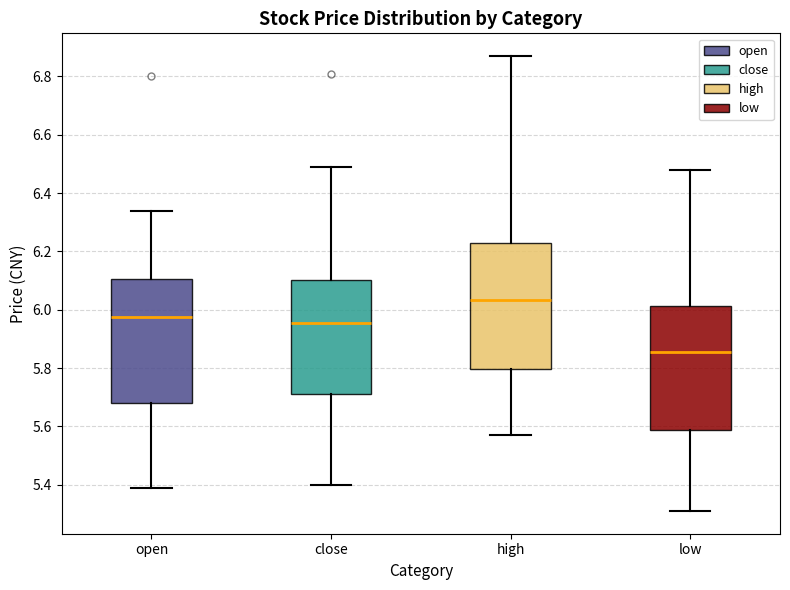

Reading left to right, transcribe this box plot: for each box, give where its median line is, the range the box spans, and where its two whiskers end, as read against the y-axis. The values are not printed on the chart, so give them approximately, as read against the axis.

open: median 5.98, box 5.68 to 6.10, whiskers 5.40 to 6.34
close: median 5.96, box 5.72 to 6.10, whiskers 5.40 to 6.50
high: median 6.04, box 5.80 to 6.24, whiskers 5.58 to 6.88
low: median 5.86, box 5.58 to 6.02, whiskers 5.32 to 6.48